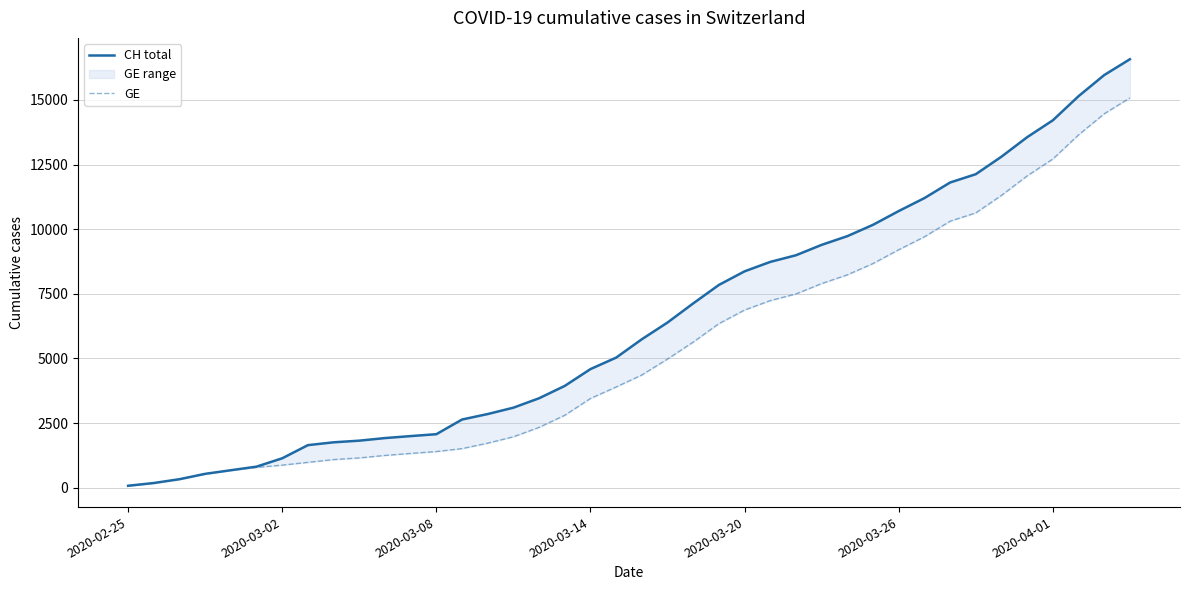

True or false: GE has more than 0 points higher than both neighbors.

False